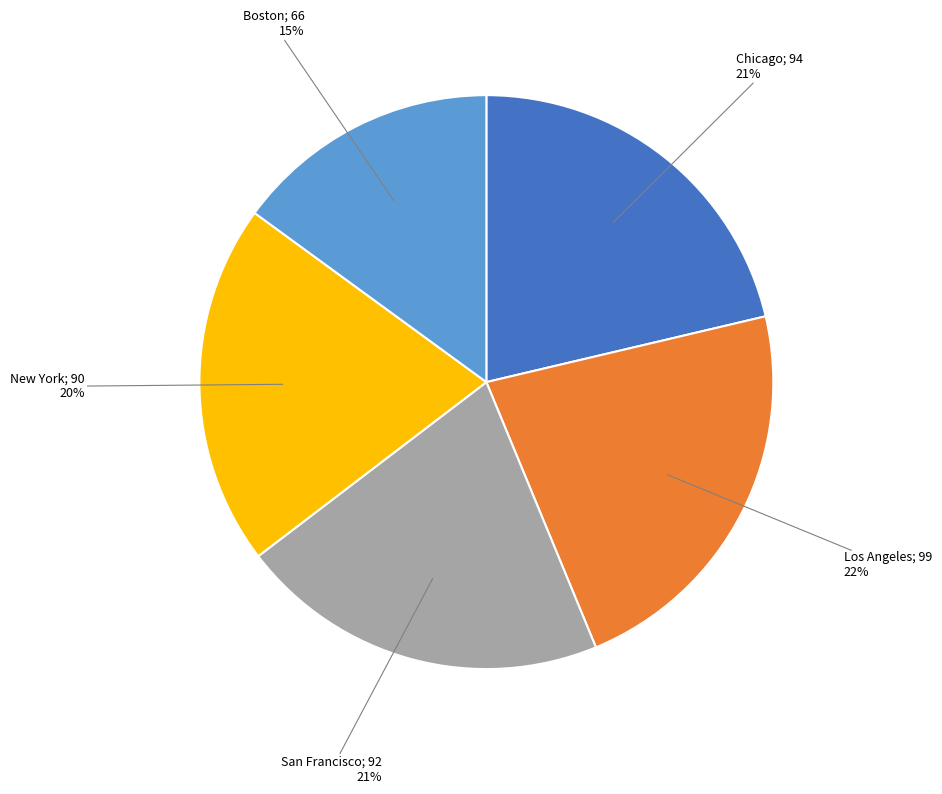

Does any single category account for the majority?

No